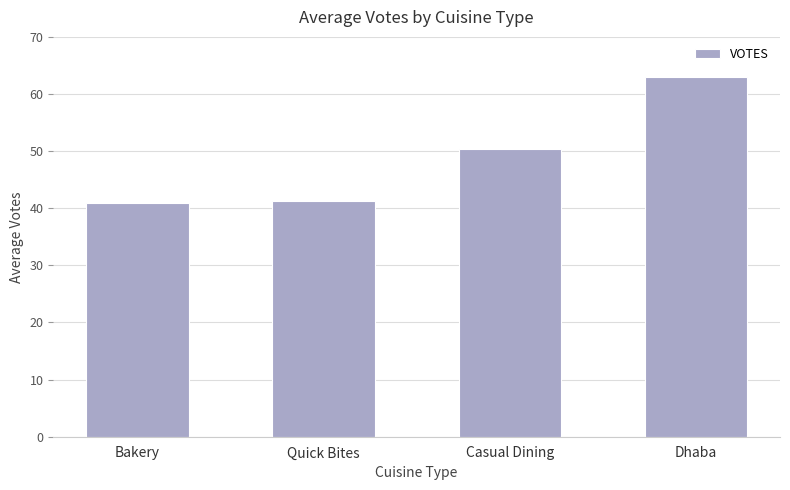

What is the label of the 3rd bar from the right?

Quick Bites